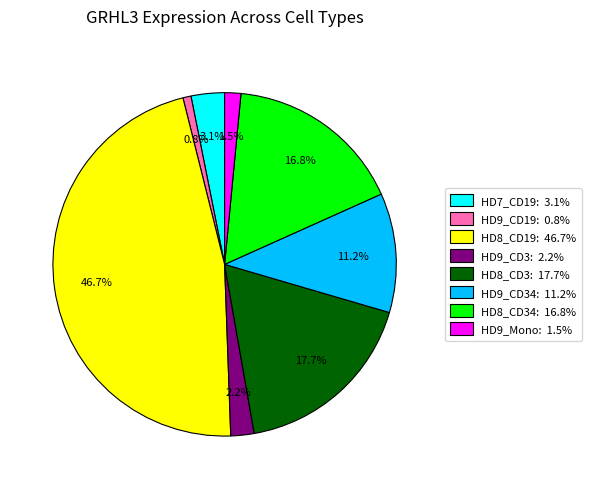

Count the number of slices in the pie.

8